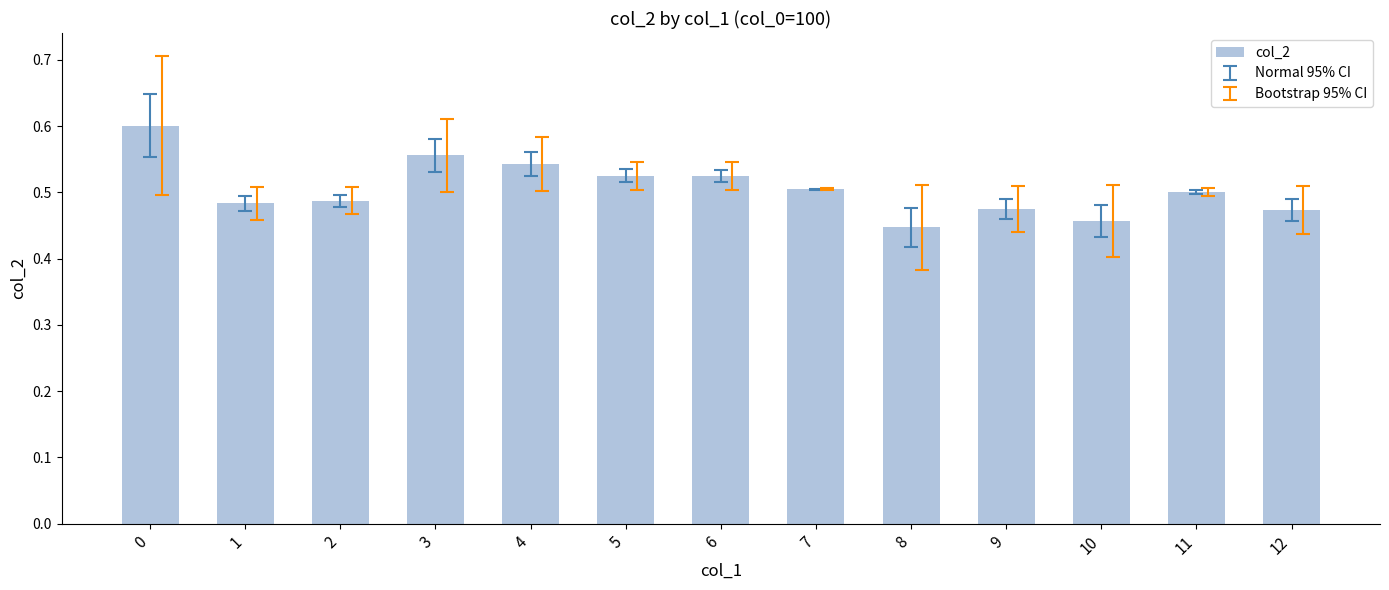

Which category has the lowest value across all series?

8